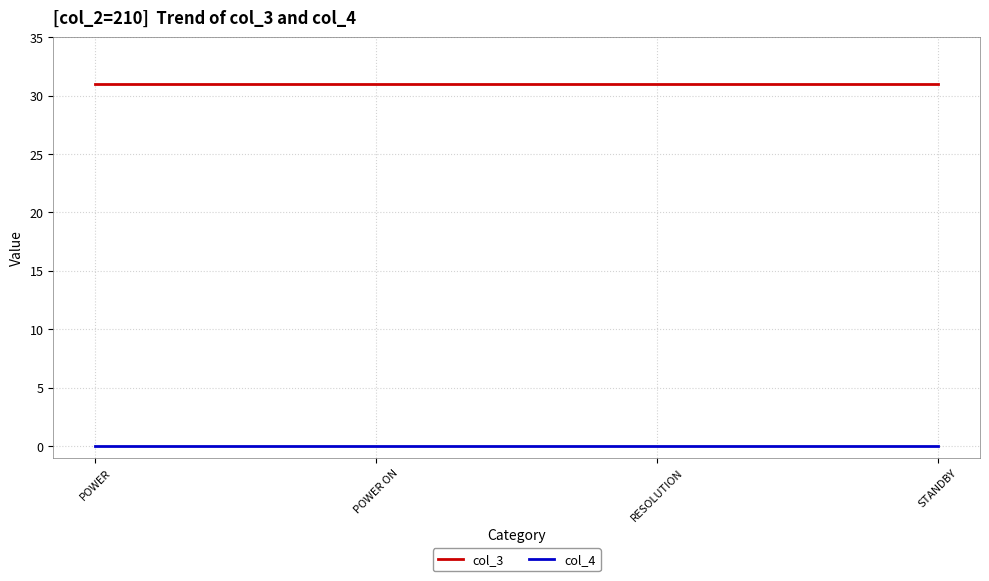

What is the difference between the highest and lowest values at RESOLUTION?

31